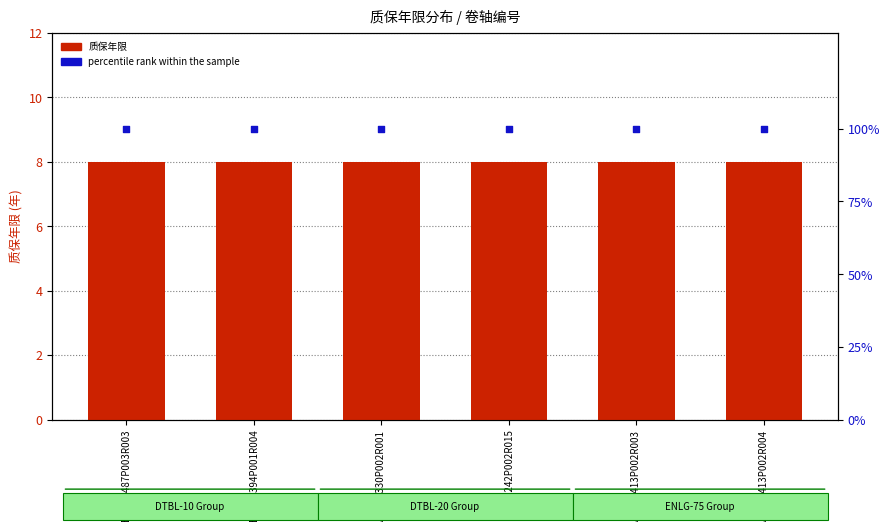

Which series contains the lowest Y value?

质保年限